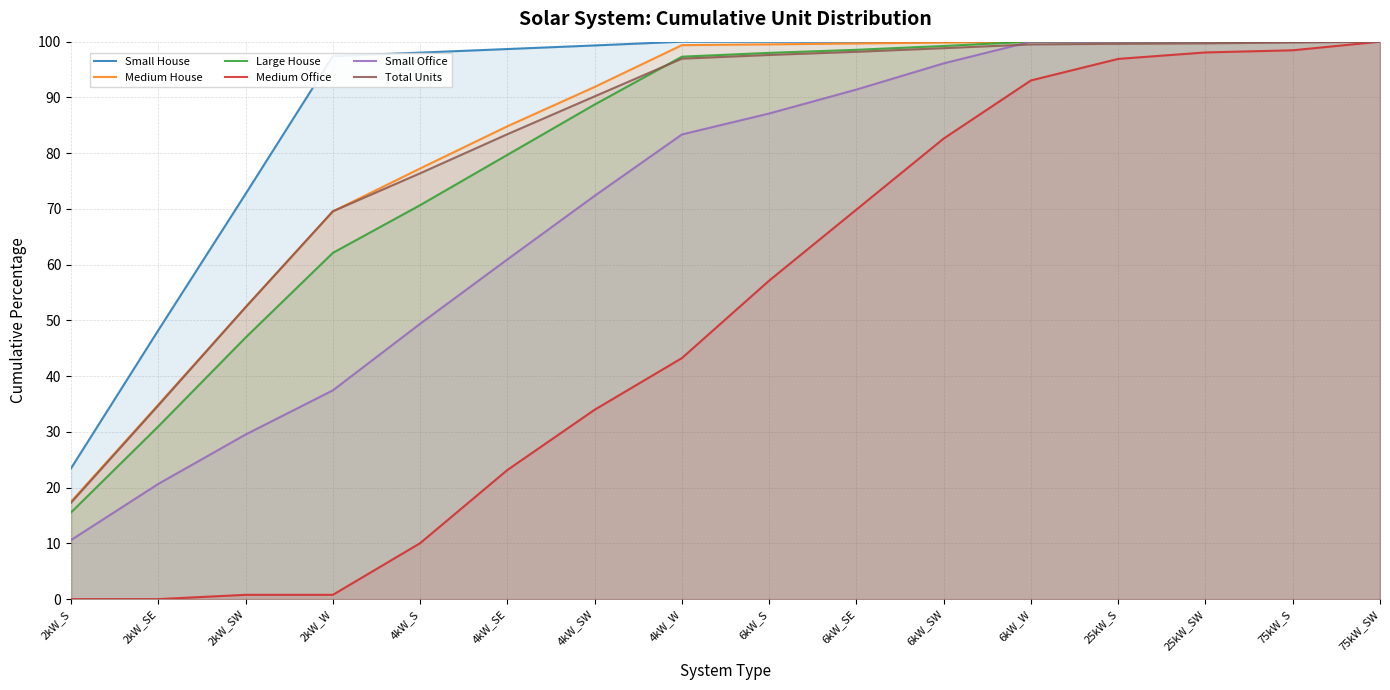

What is the label of the 4th point from the right?

25kW_S